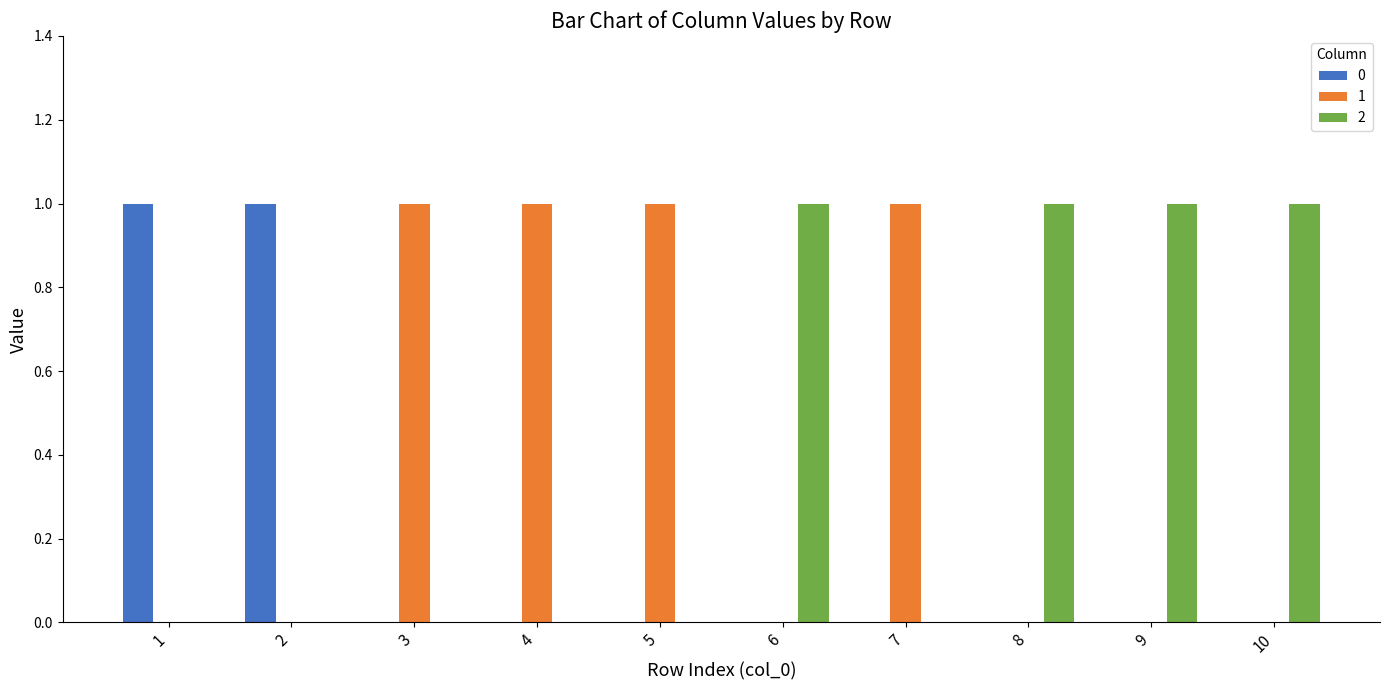

Is it true that 0 equals 0 at 4?

True